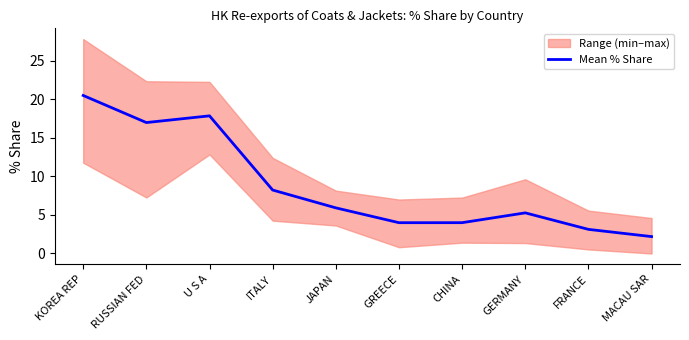

What is the greatest value displayed?

20.5